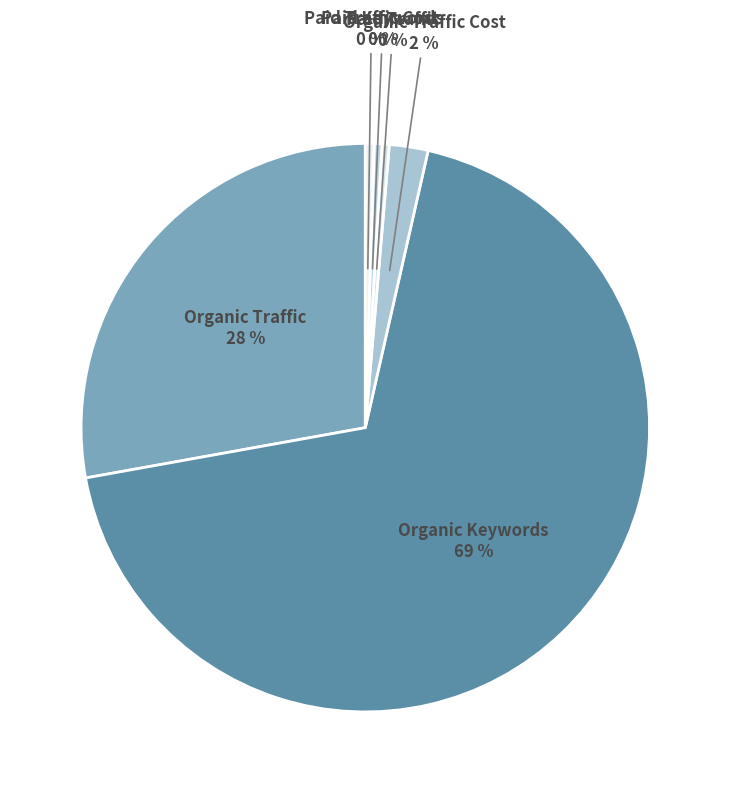

Combined, do Organic Traffic and Paid Traffic account for over 50%?

No